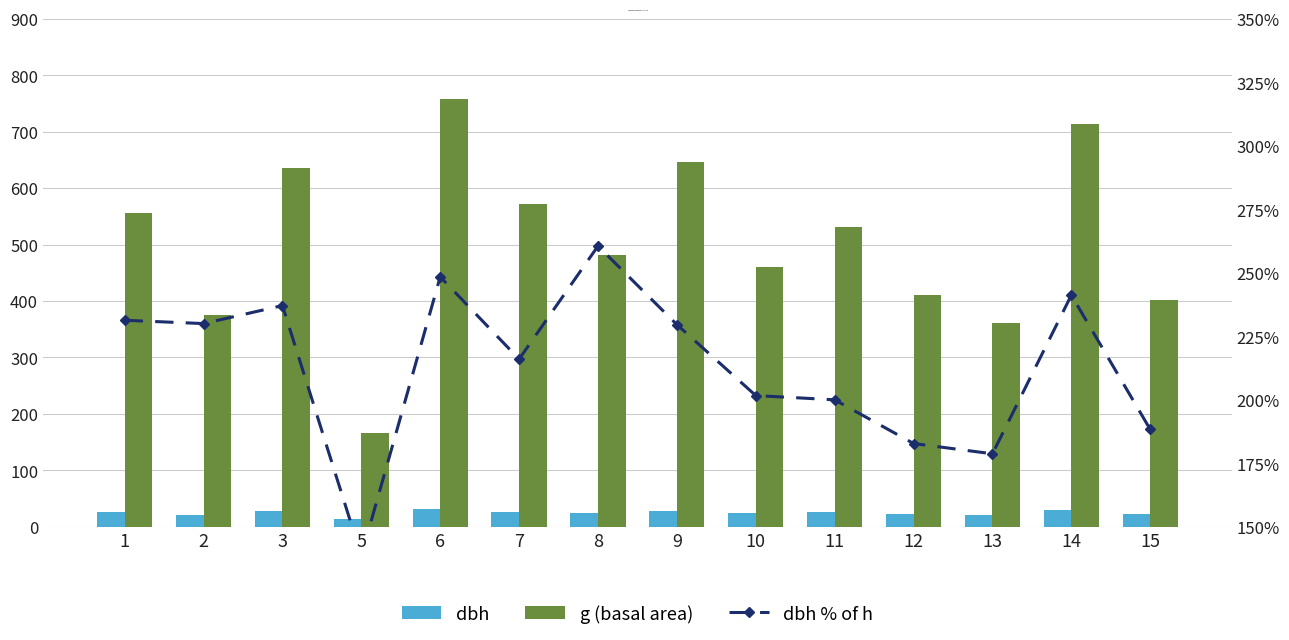

List the labels in order of dbh value, smallest first.

5, 13, 2, 15, 12, 10, 8, 11, 1, 7, 3, 9, 14, 6